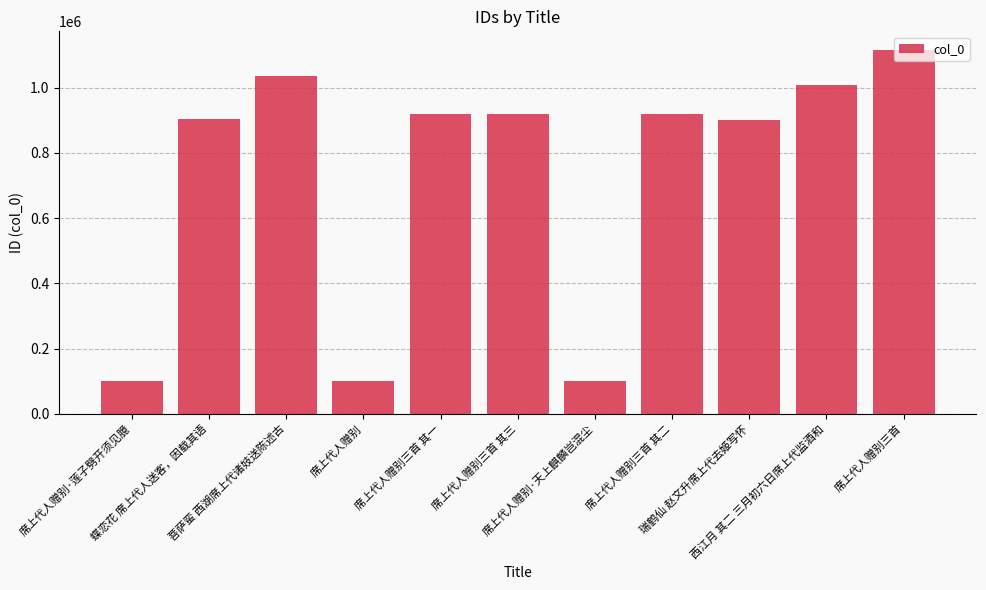

True or false: the data shows 920556 at 席上代人赠别三首 其二.

True